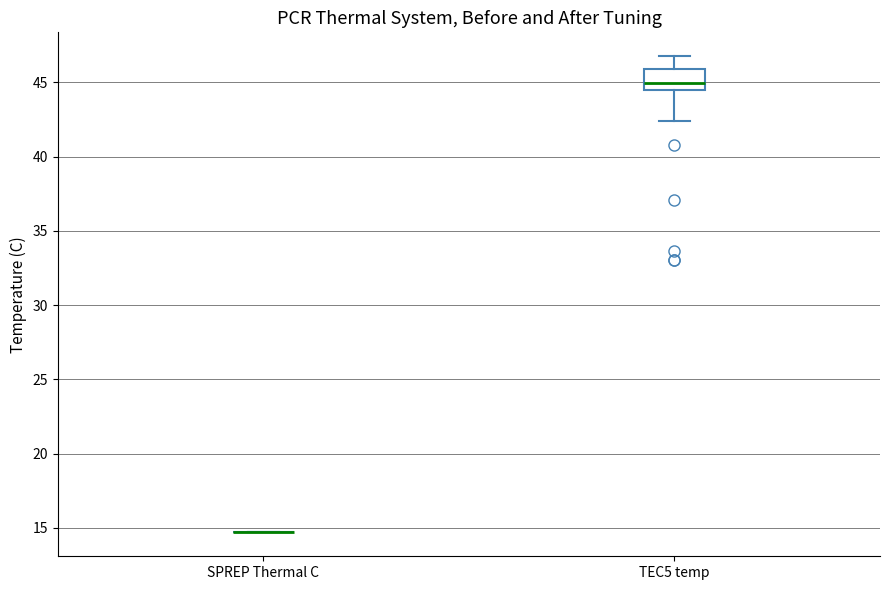

Reading left to right, read every box against the y-axis: the position of its median line, the range the box covers, and the ends of its whiskers. The values are not printed on the chart, so give them approximately, as read against the axis.

SPREP Thermal C: box collapsed to a line at 14.5, whiskers 14.5 to 14.5
TEC5 temp: median 45.0, box 44.5 to 46.0, whiskers 42.5 to 47.0